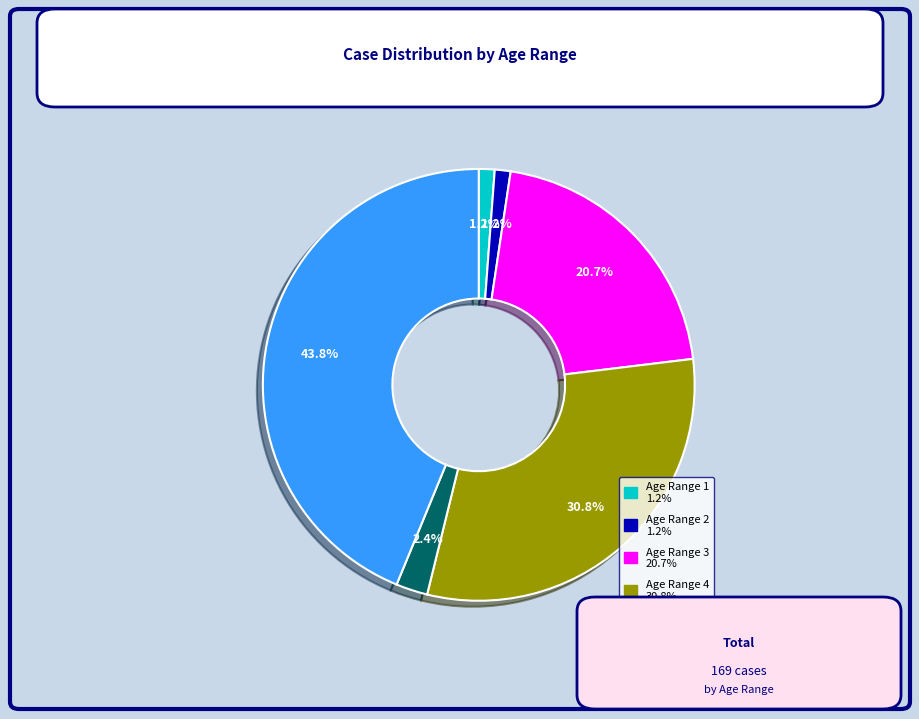

Is there a majority slice in this chart?

No